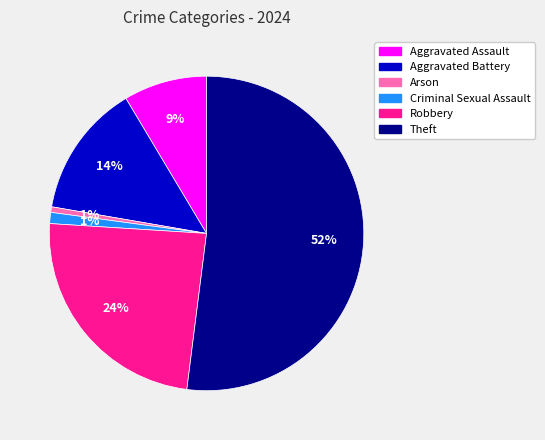

To the nearest percent, what is the average slice percentage?

17%